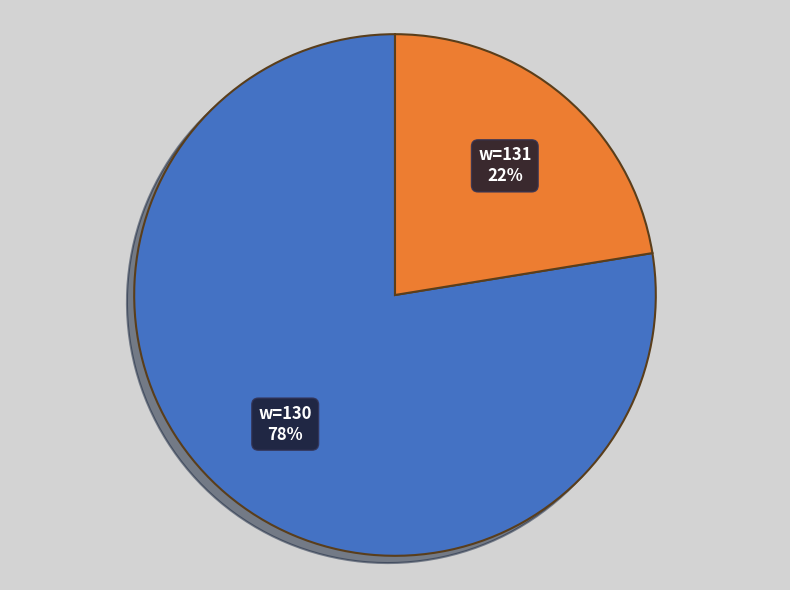

To the nearest percent, what percentage of the pie is w=131?

22%